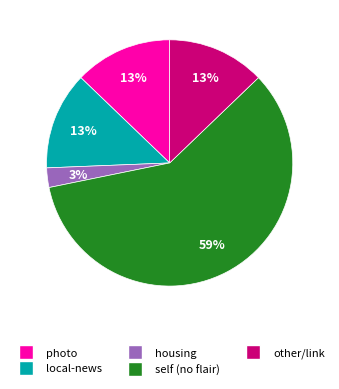

What is the majority slice?

self (no flair)